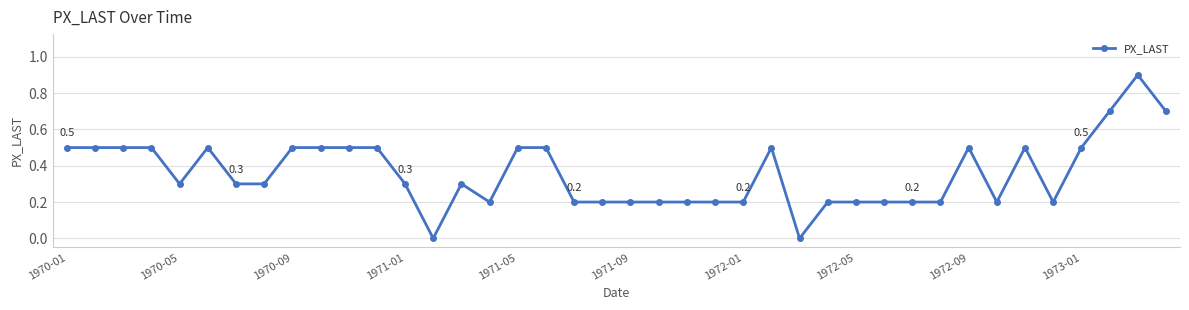

What is the average value?

0.4